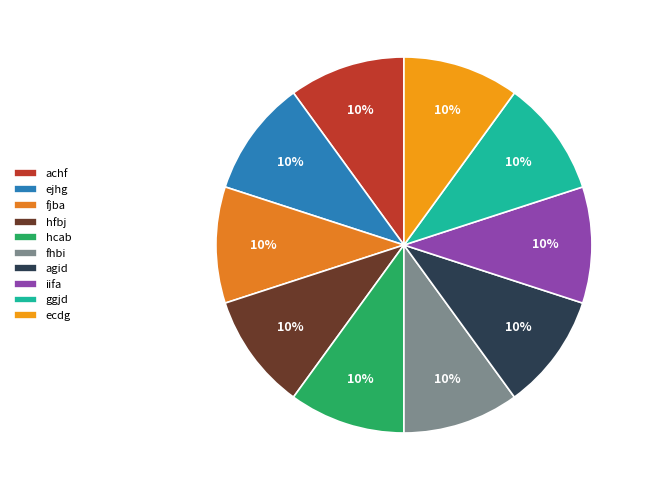

What percentage is NOT represented by fjba?

90.0%